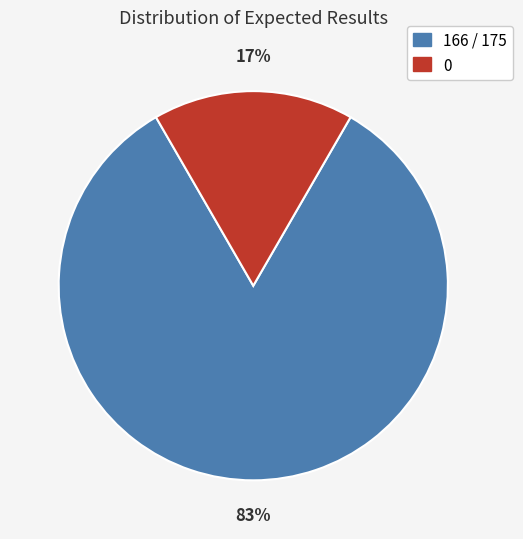

Is 166 / 175 the majority of the pie?

Yes